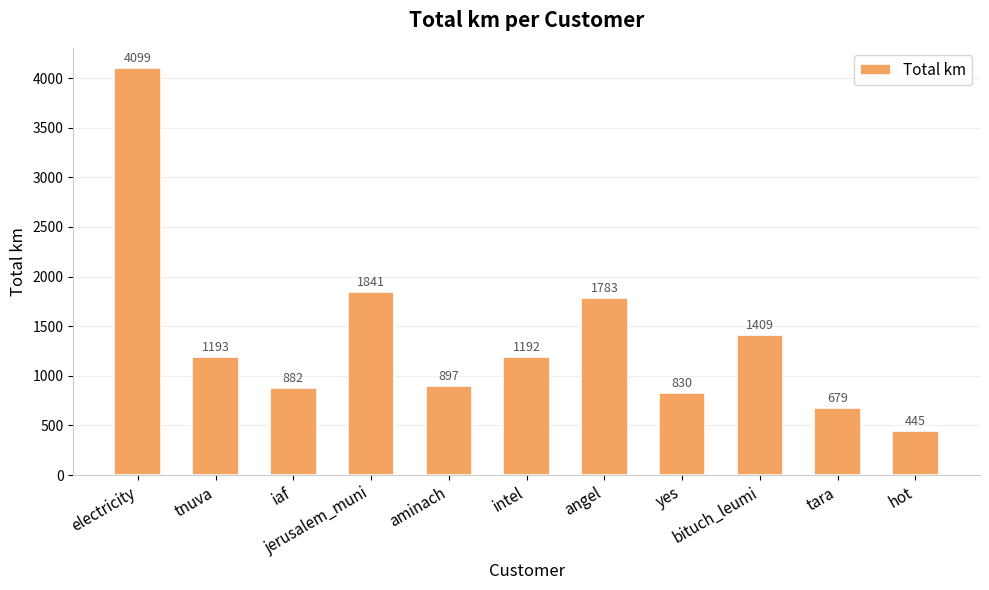

What is the value of the 11th bar from the left?

445.4